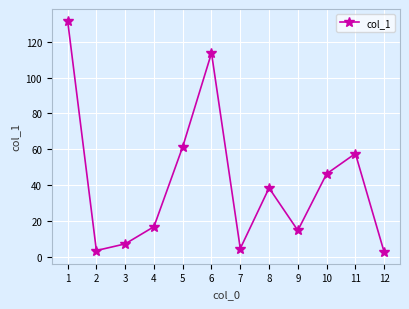

What is the maximum value shown in the chart?

131.8